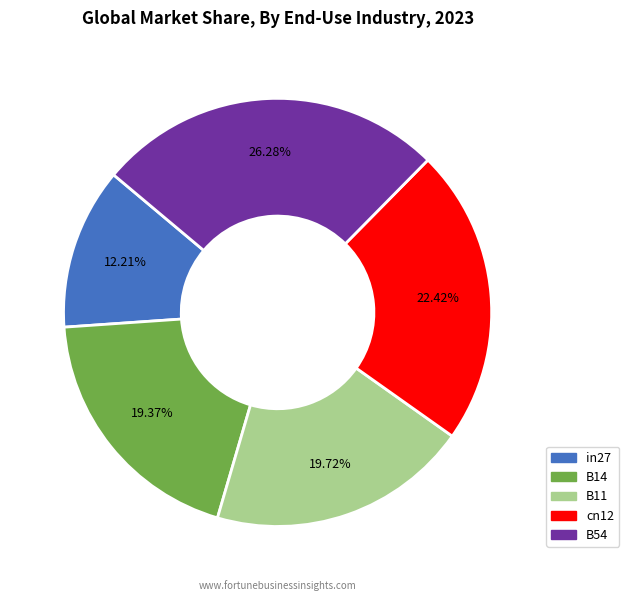

How many slices are in this pie chart?

5